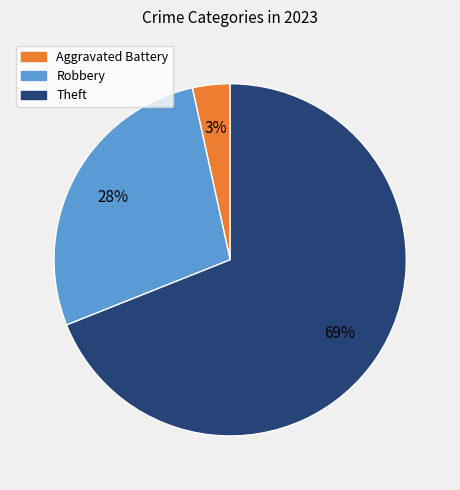

Is there a majority slice in this chart?

Yes